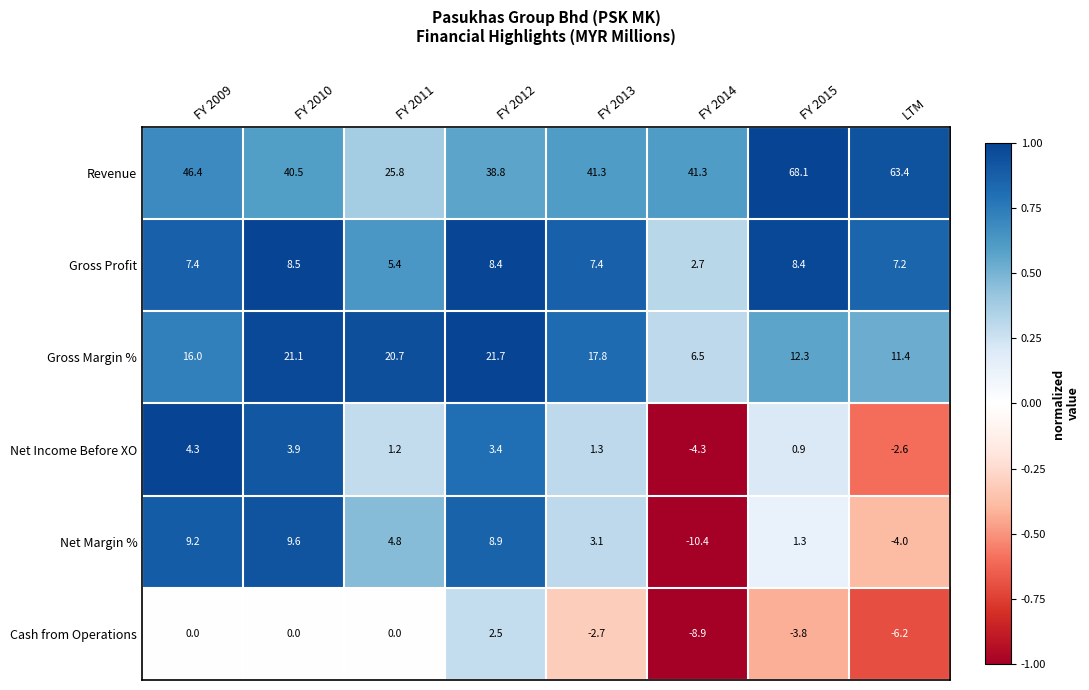

At how many categories does at least one series exceed 26?

7